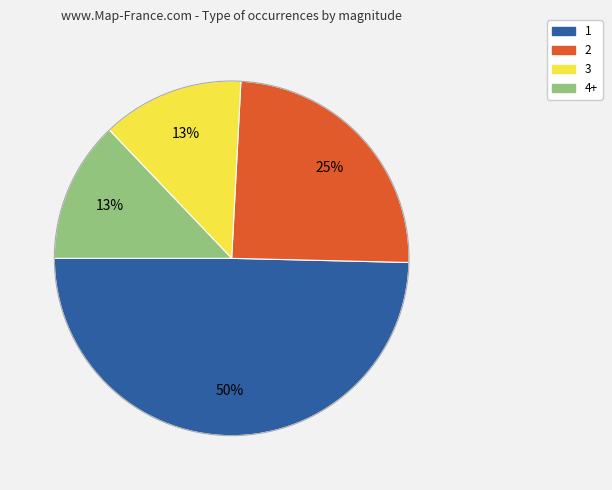

To the nearest percent, what is the difference between the largest and smallest slice percentages?

37%